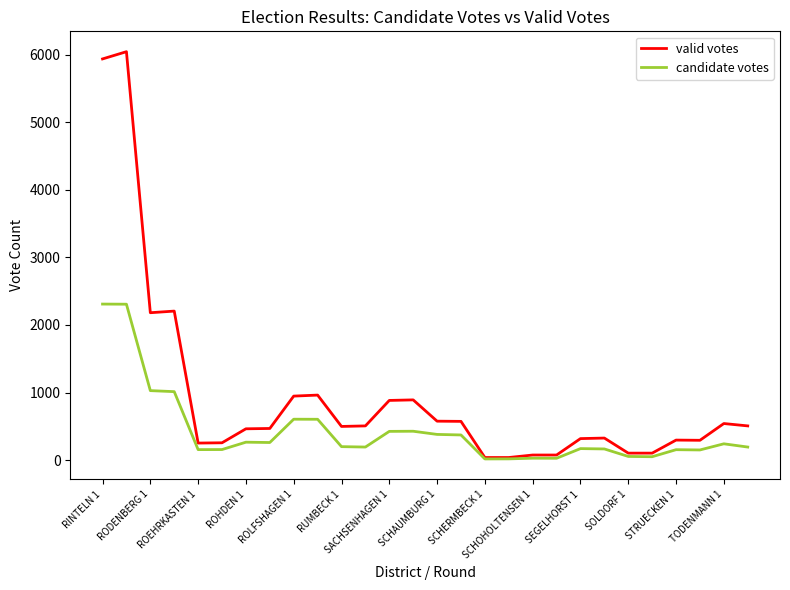

List the series in order of their overall mean, highest first.

valid votes, candidate votes